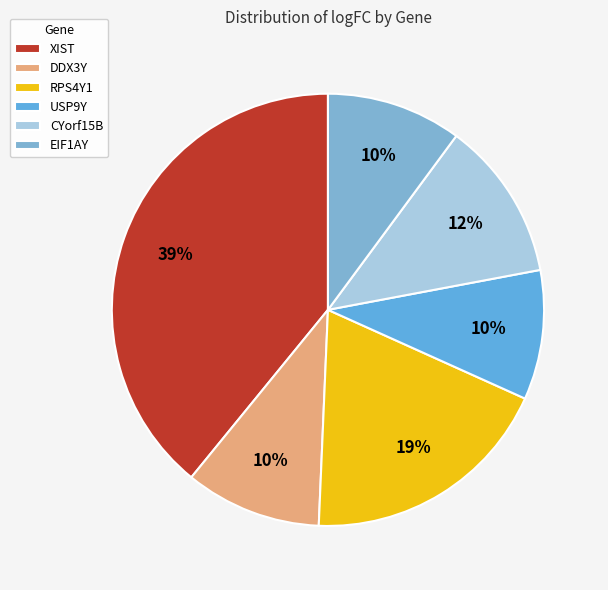

How many slices are in this pie chart?

6